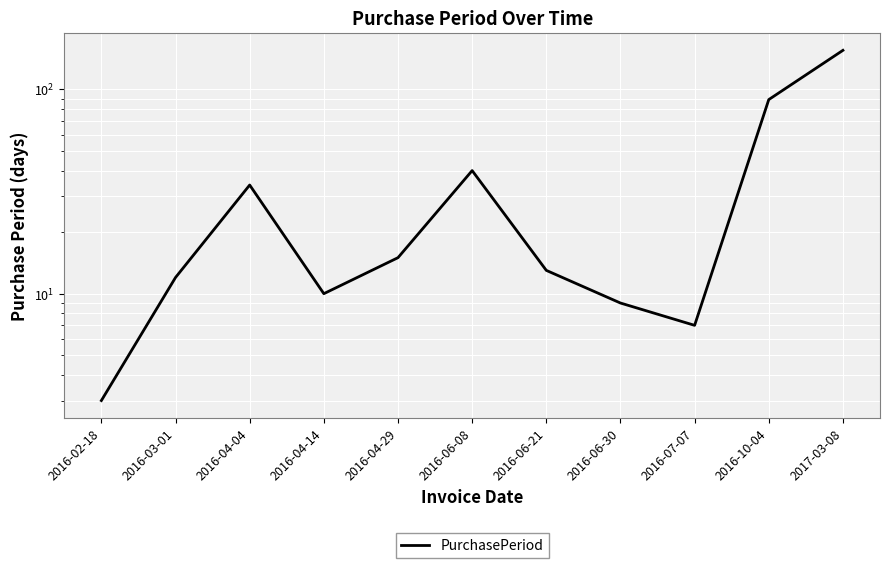

How many points are lower than both their immediate neighbors (excluding endpoints)?

2